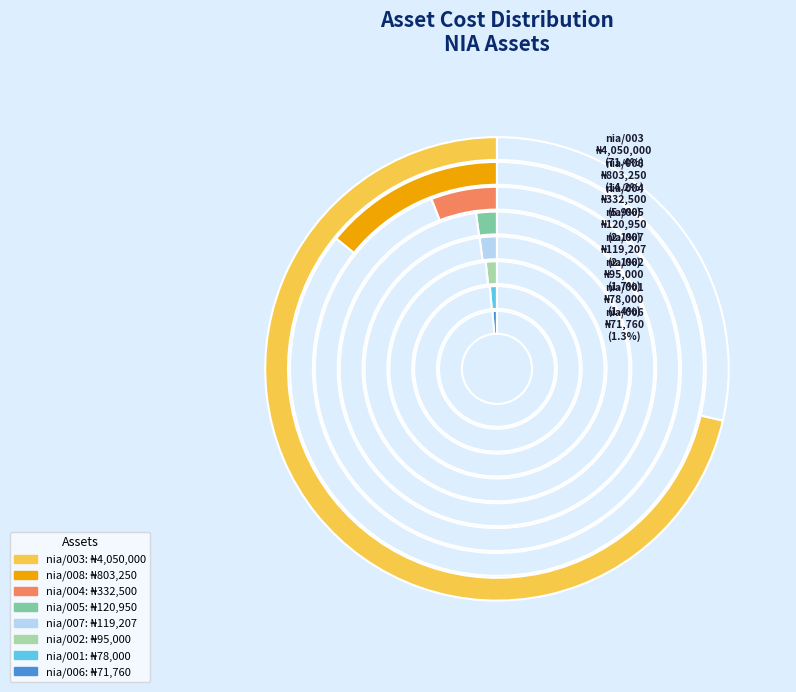

Is nia/003 the majority of the pie?

Yes